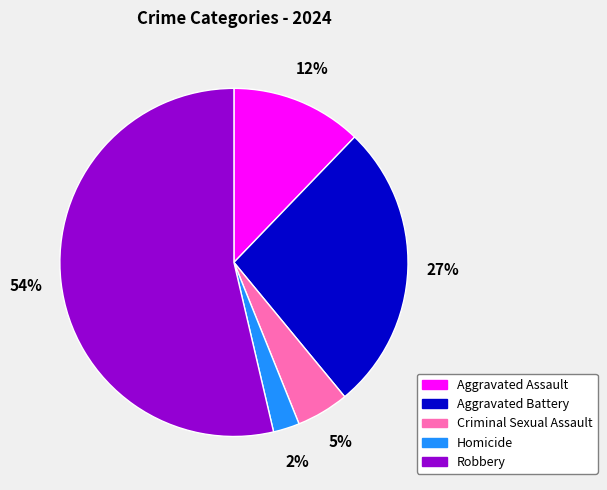

Do Aggravated Assault and Robbery together represent more than half of the pie?

Yes